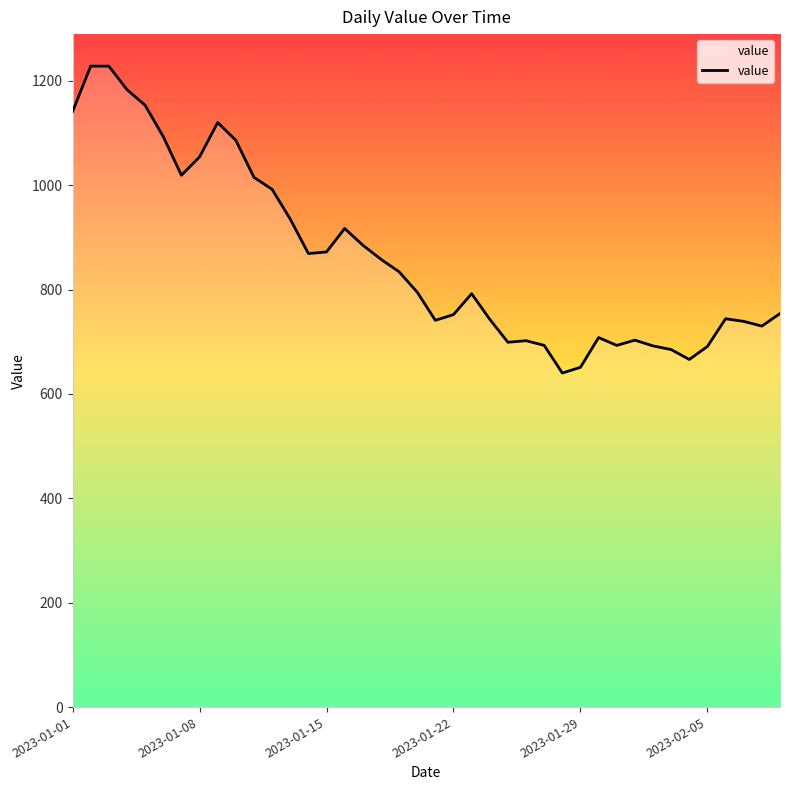

What is the difference between the maximum and second lowest values?

577